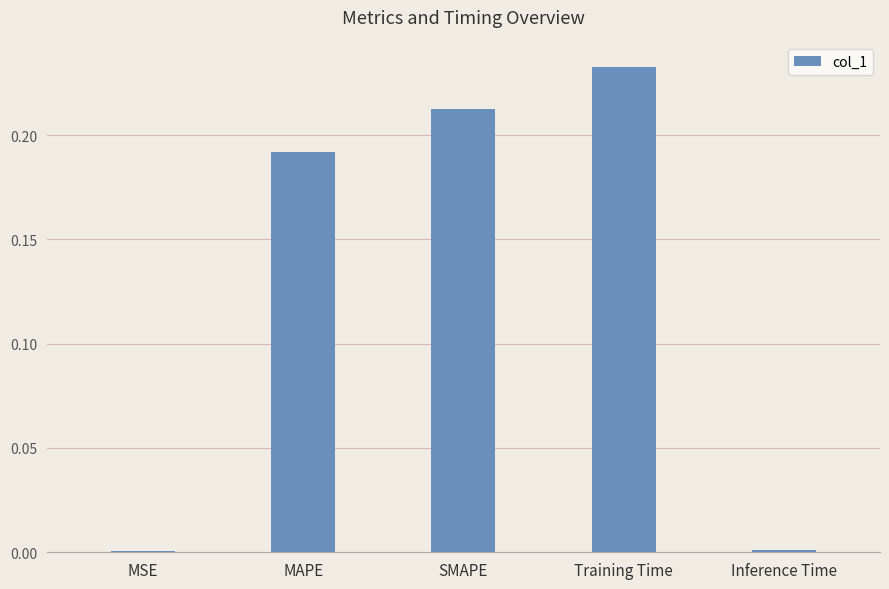

Which has a higher value, MAPE or SMAPE?

SMAPE